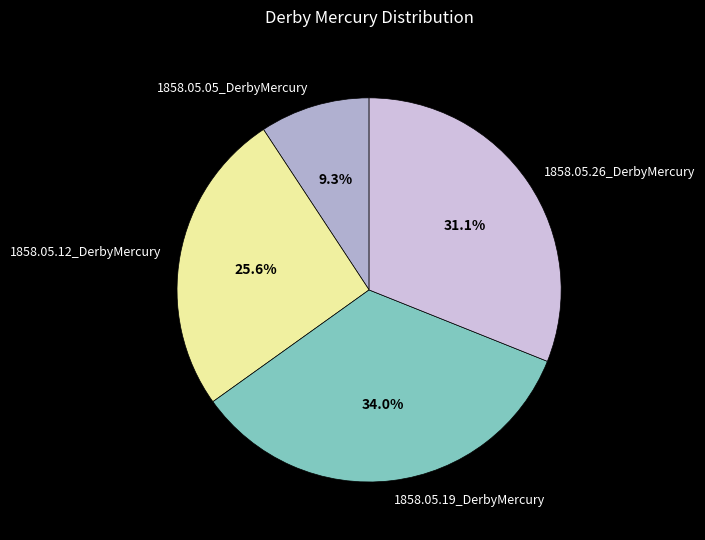

What is the smallest slice in the pie chart?

1858.05.05_DerbyMercury